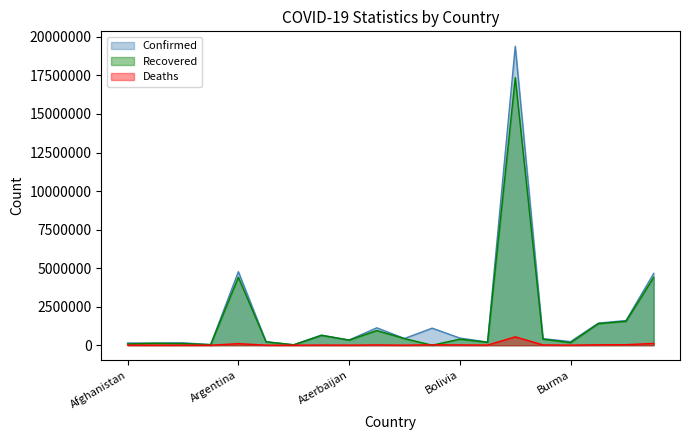

What is the maximum value shown in the chart?

19391845